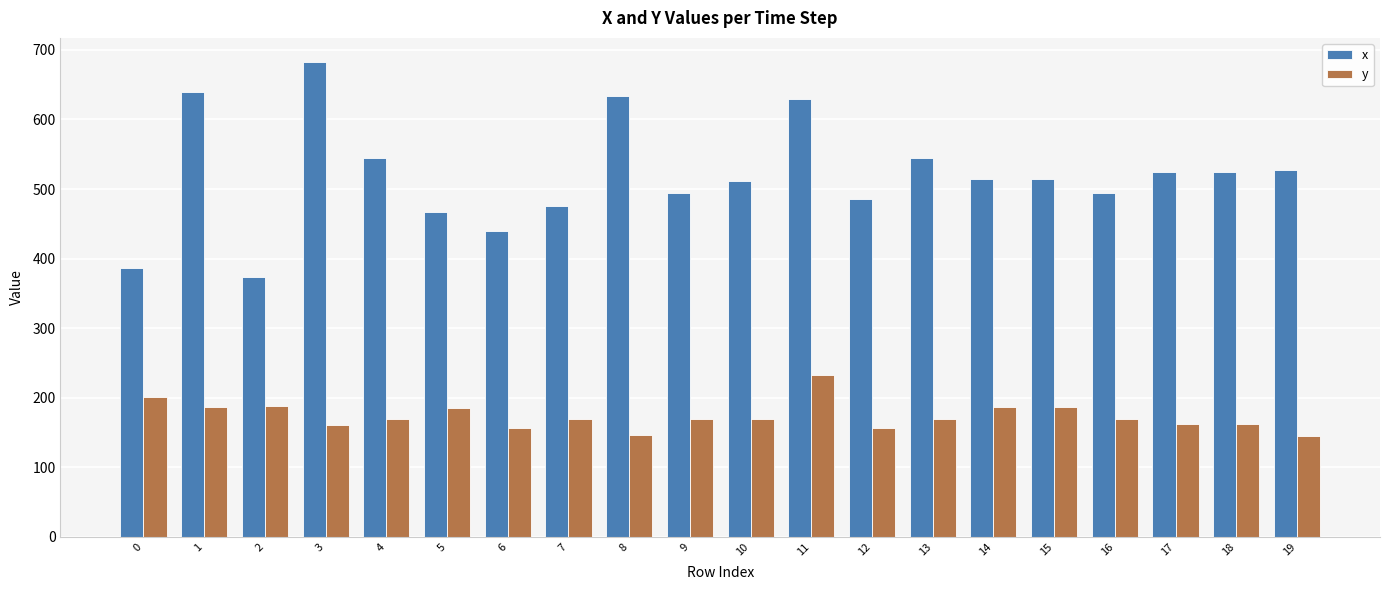

The value of x at 19 is 527. True or false?

True